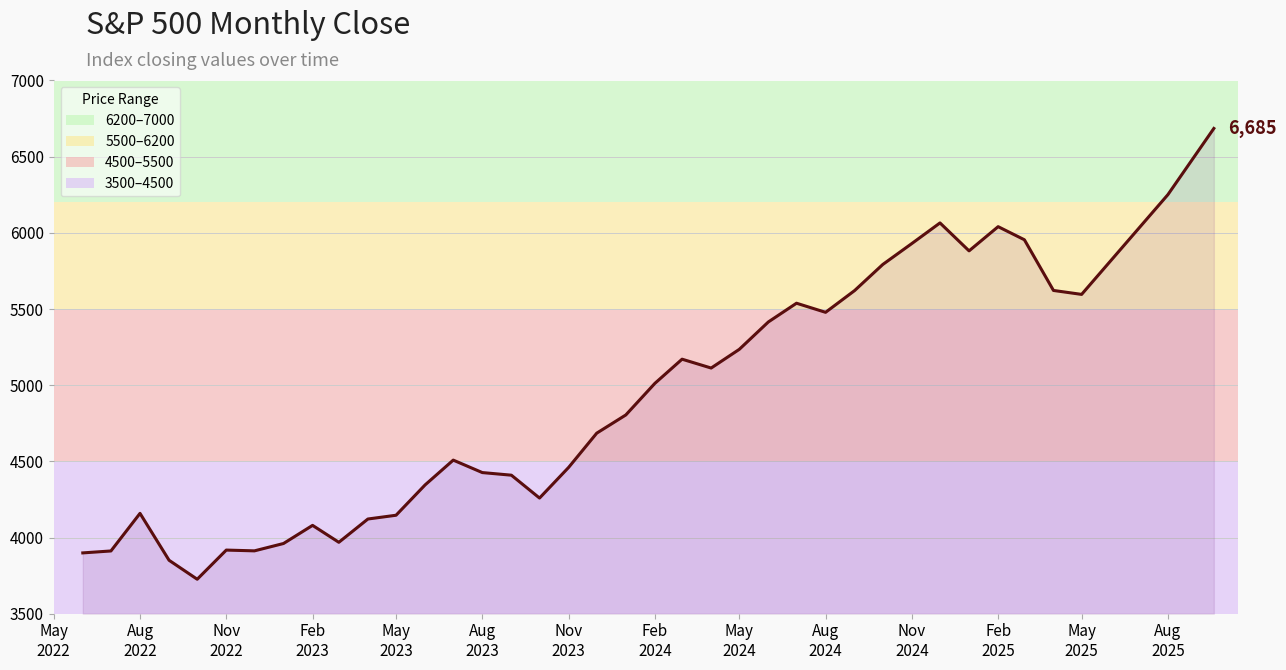

What is the greatest value displayed?

6685.2